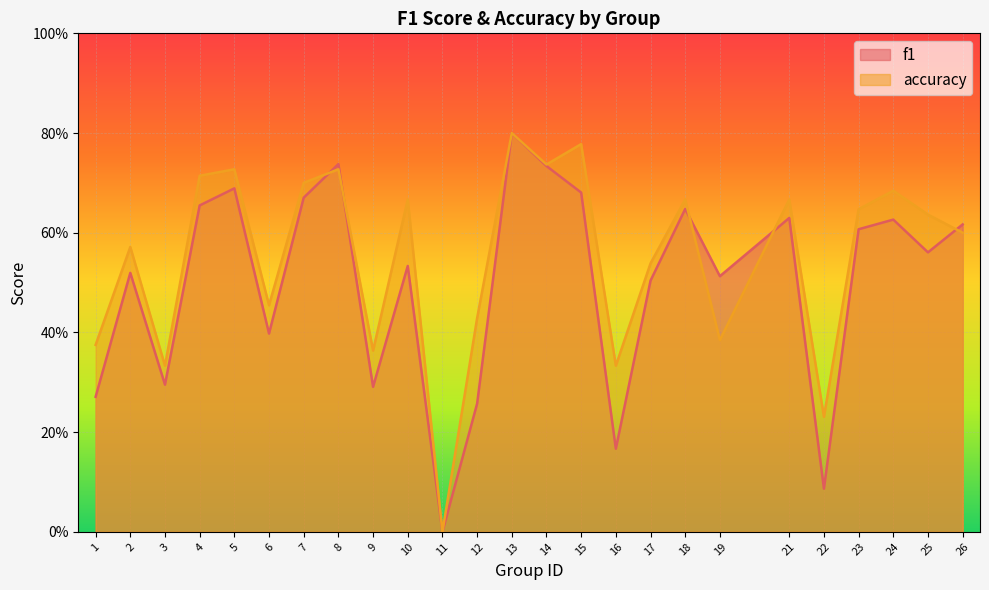

Where is accuracy nearest to the value 0?

11